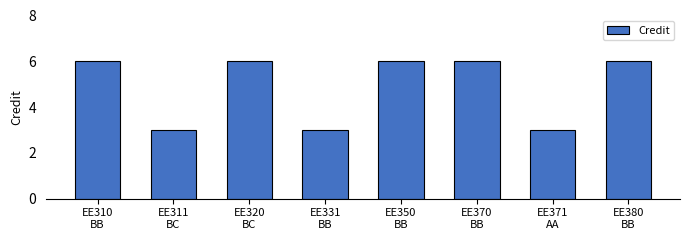

What is the value of the 7th bar from the left?

3